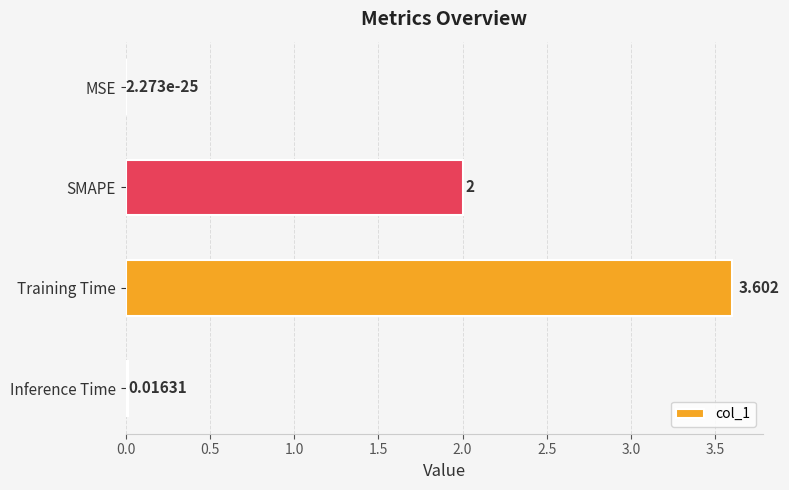

Where is the data nearest to the value 1?

Inference Time